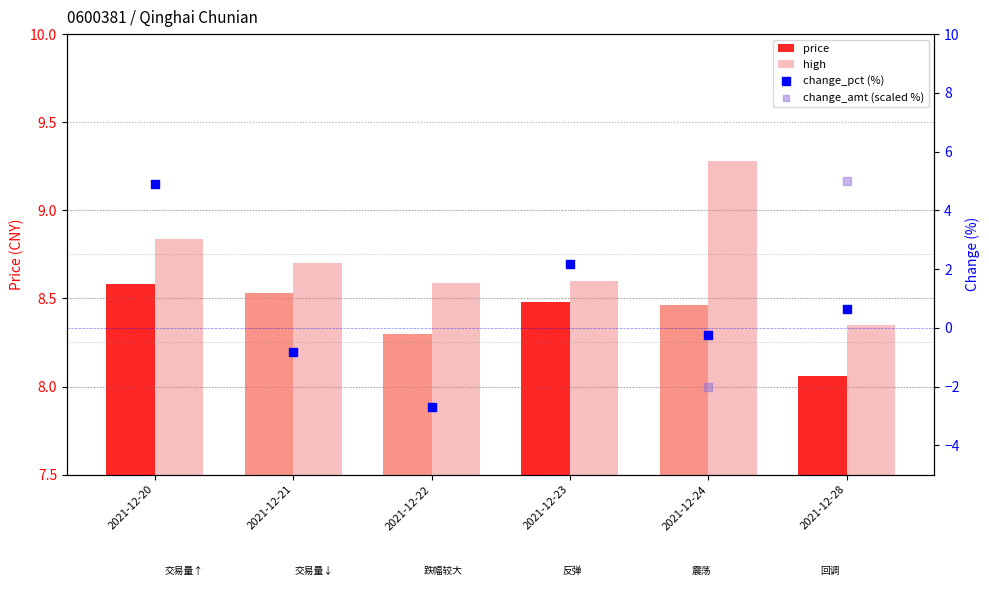

At which category is the sum across all series the highest?

2021-12-20